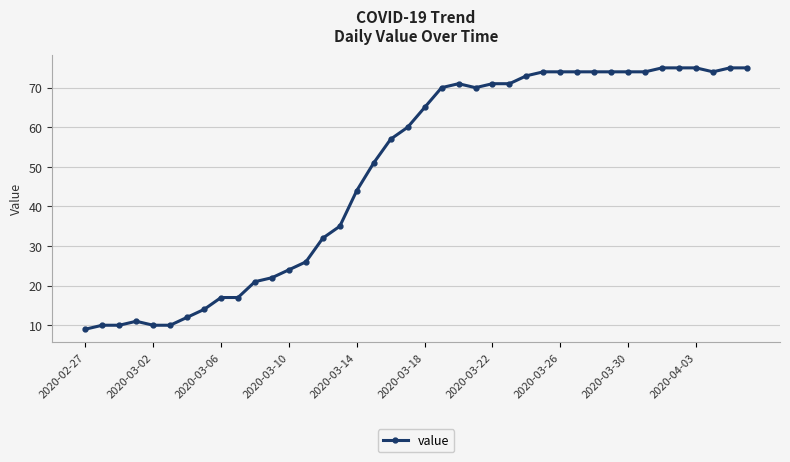

Reading left to right, list all the values displayed in this chart.

9	10	10	11	10	10	12	14	17	17	21	22	24	26	32	35	44	51	57	60	65	70	71	70	71	71	73	74	74	74	74	74	74	74	75	75	75	74	75	75